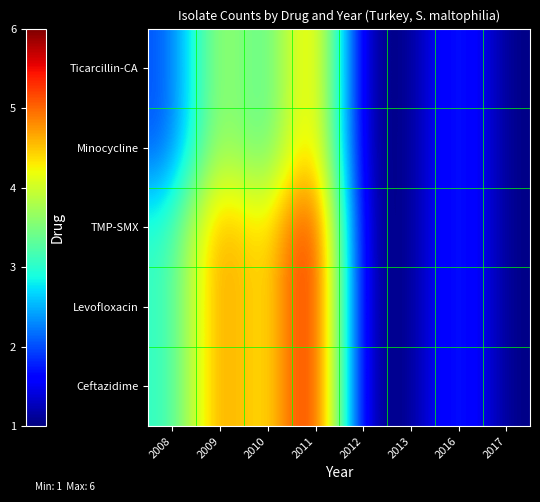

Reading left to right, extract all data points from this chart.

Ceftazidime: 2008=3	2009=5	2010=4	2011=6	2012=1	2013=1	2016=2	2017=1
Levofloxacin: 2008=3	2009=5	2010=4	2011=6	2012=1	2013=1	2016=2	2017=1
TMP-SMX: 2008=3	2009=5	2010=4	2011=6	2012=1	2013=1	2016=2	2017=1
Minocycline: 2008=2	2009=4	2010=3	2011=5	2012=1	2013=1	2016=2	2017=1
Ticarcillin-CA: 2008=2	2009=4	2010=3	2011=5	2012=1	2013=1	2016=2	2017=1